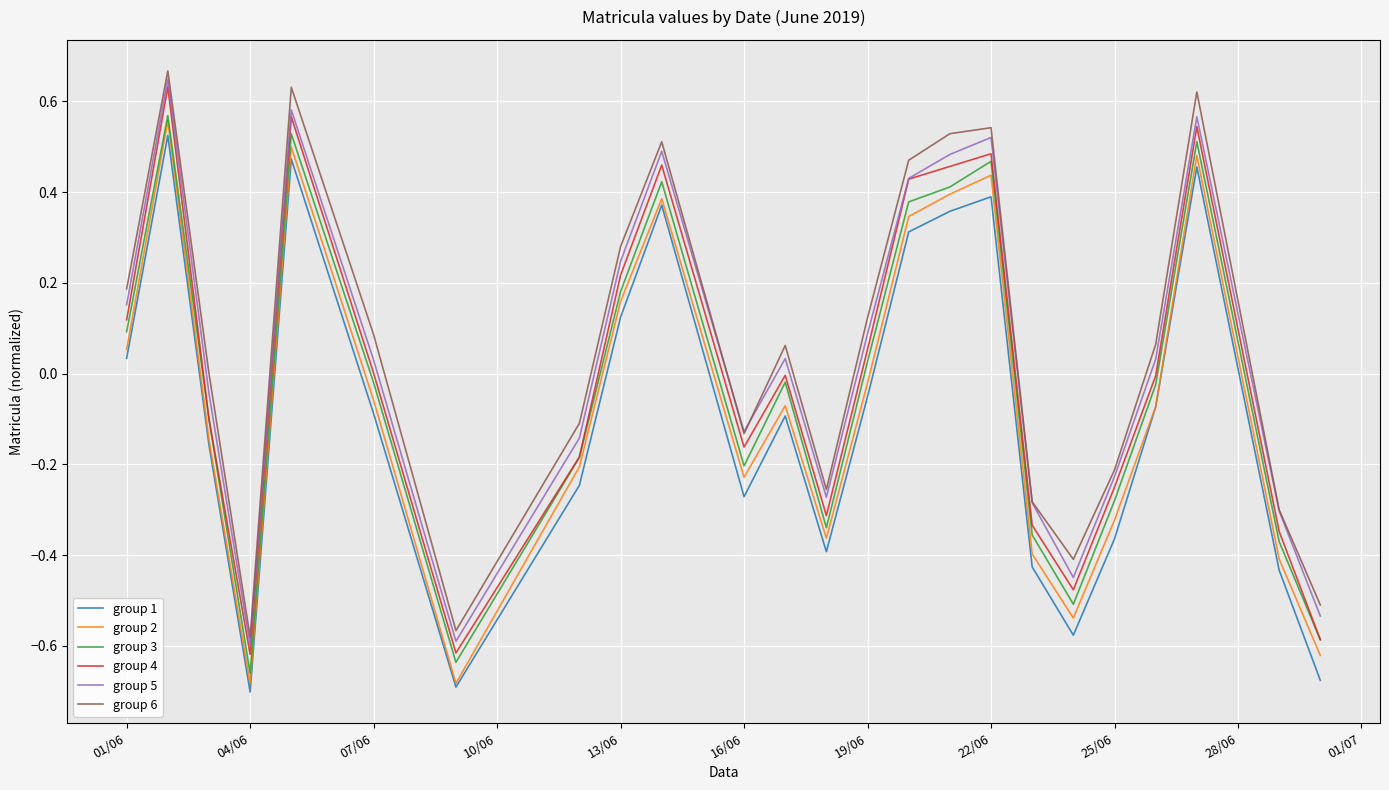

True or false: group 6 and group 3 intersect in this chart.

False